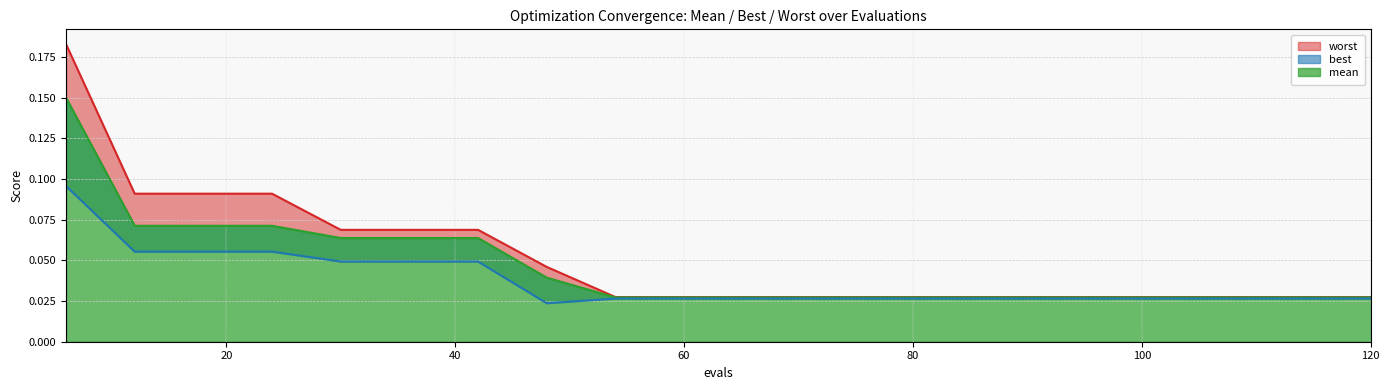

The best series shows 0.0 at 108. True or false?

True